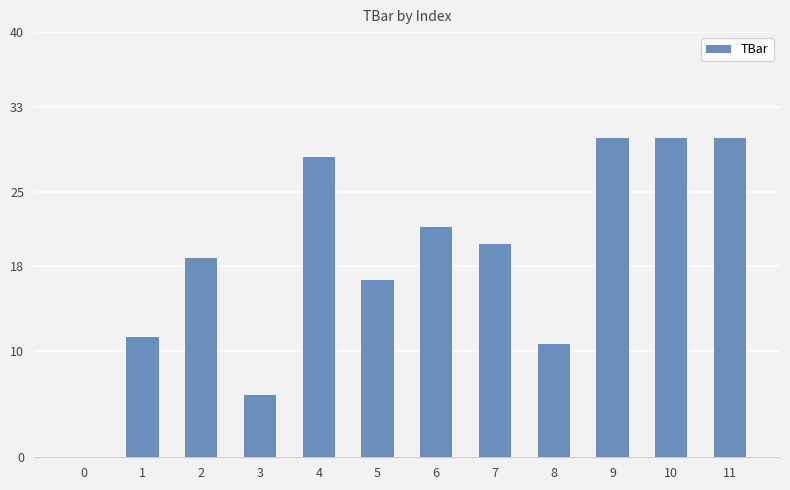

The chart shows a value of 28.2 at 4. True or false?

True